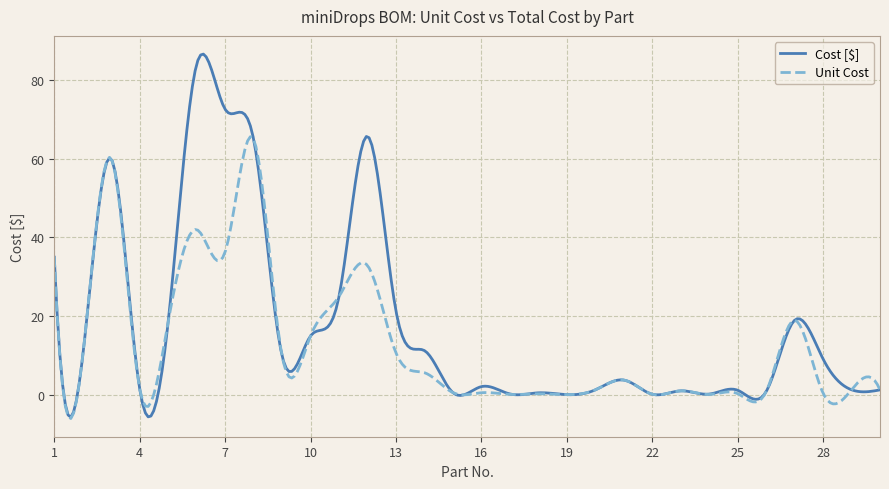

What is the greatest value displayed?

86.6